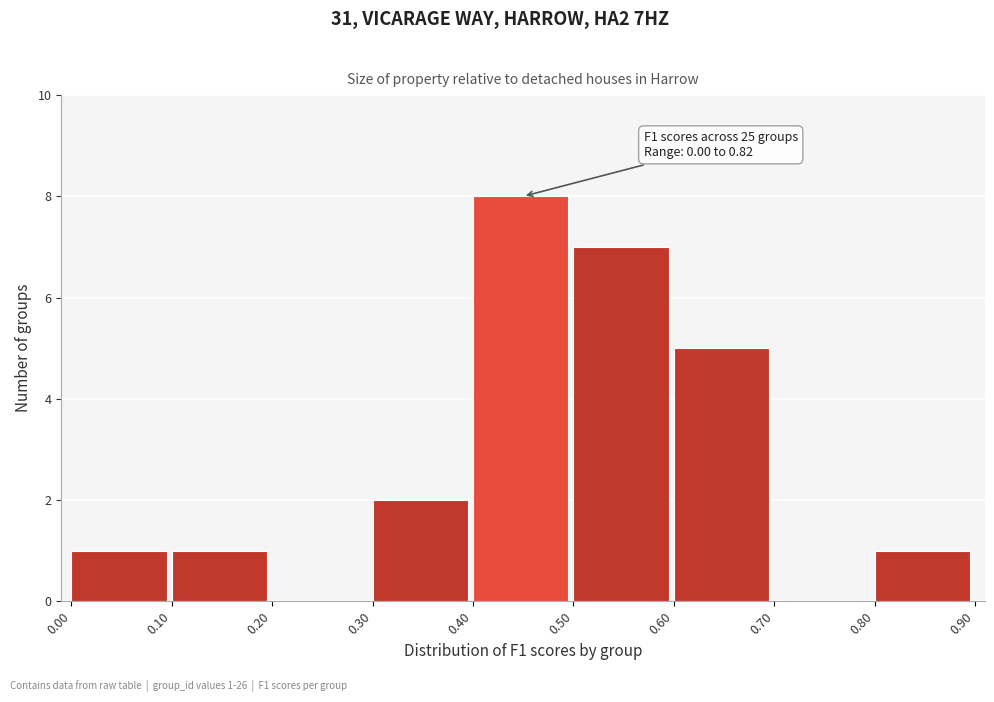

Which range on the x-axis has the tallest bar?

0.40 to 0.50